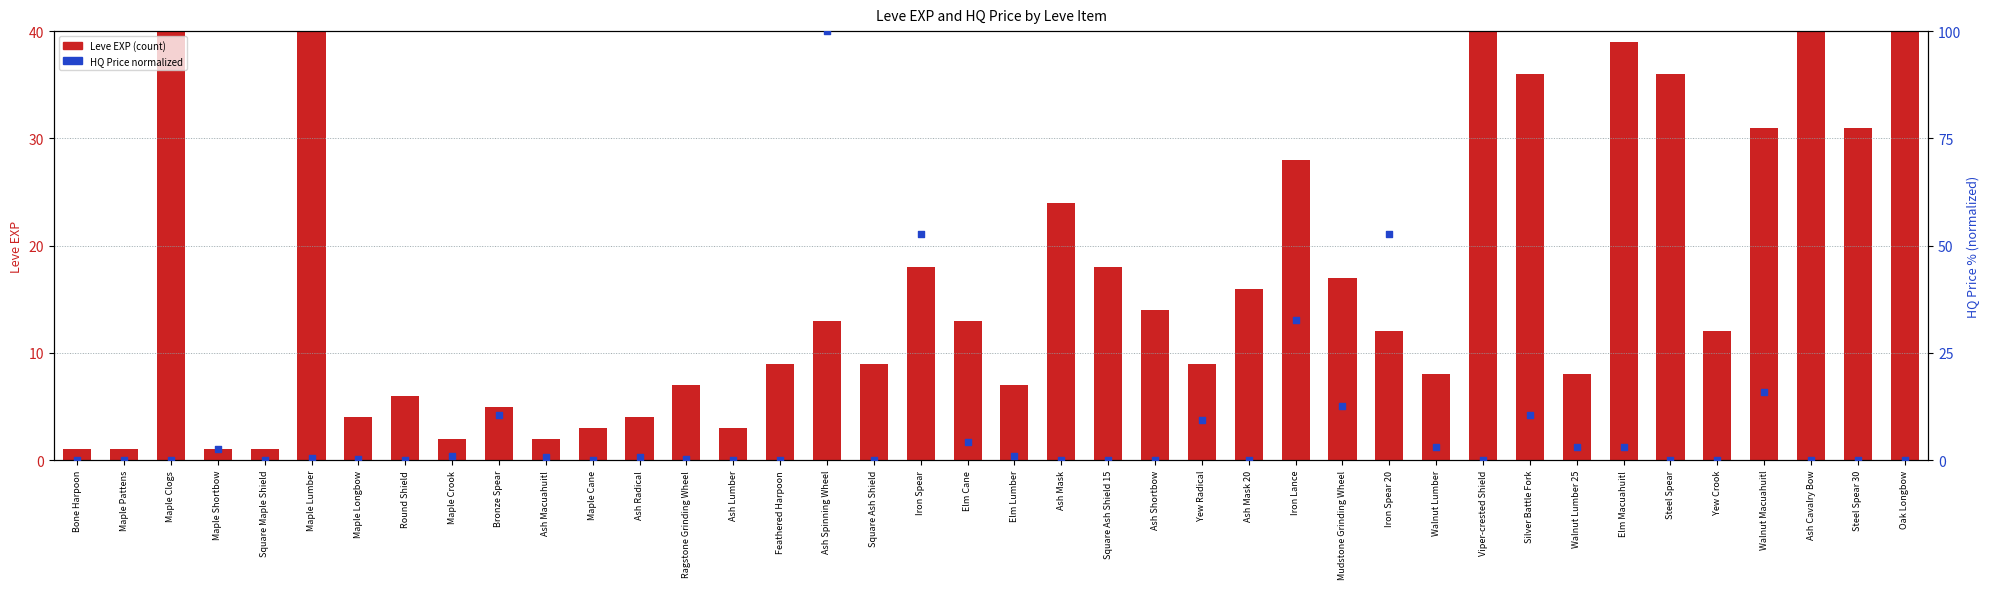

What is the total value across all series at Iron Lance?

60.6